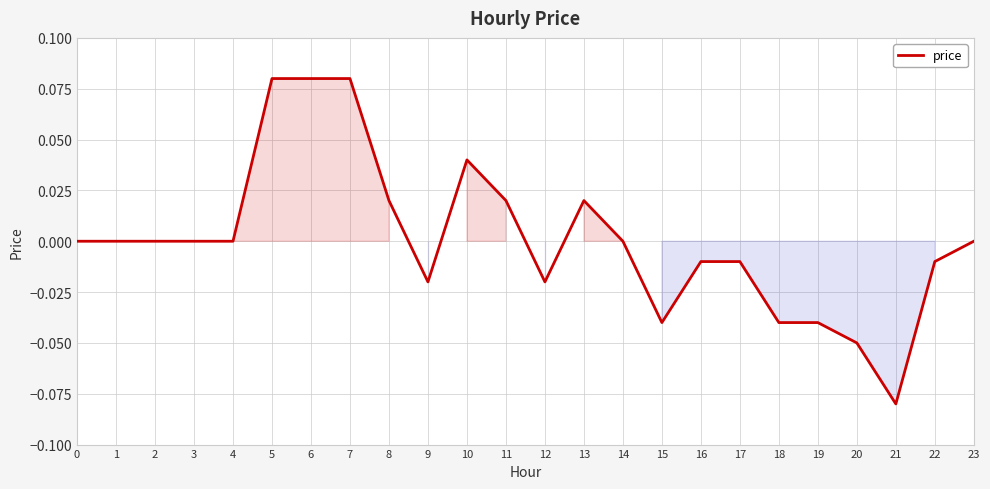

True or false: the data shows -0.0 at 19.

True